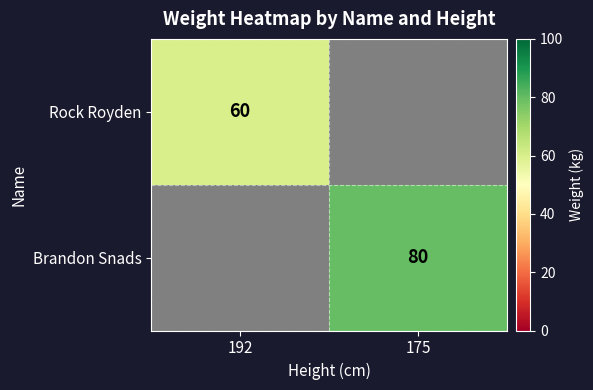

Is it true that Rock Royden equals 95 at 192?

False